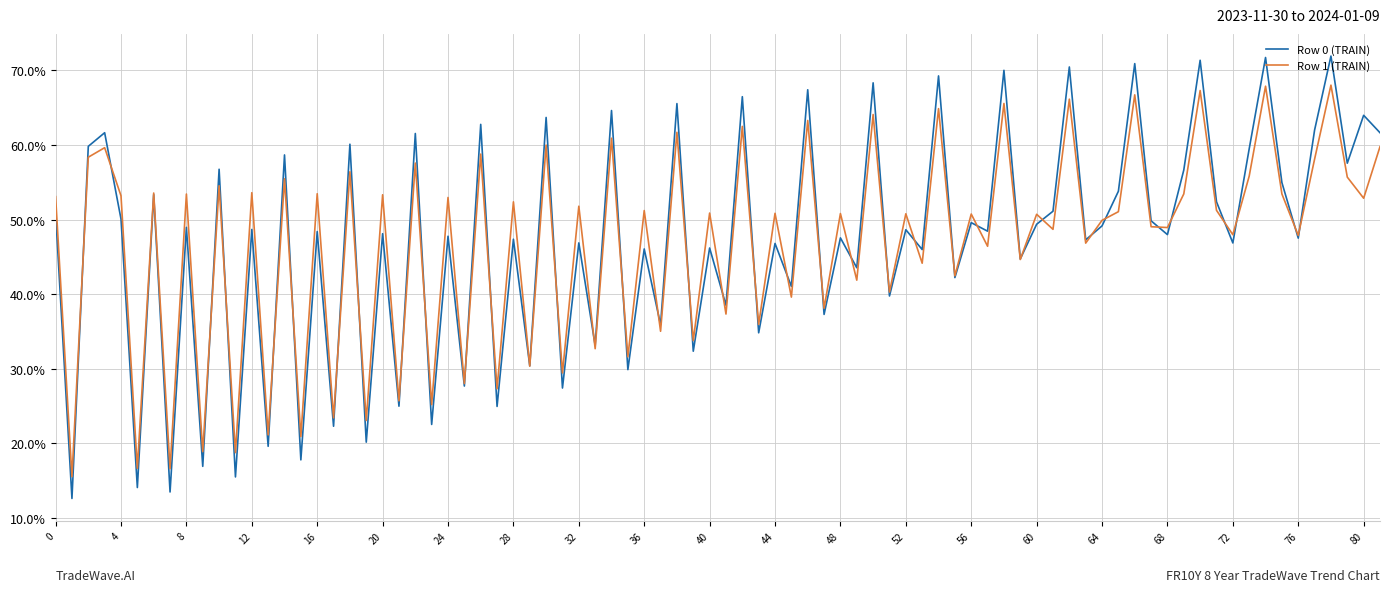

Rank the series by their maximum value, from highest to lowest.

Row 0 (TRAIN), Row 1 (TRAIN)